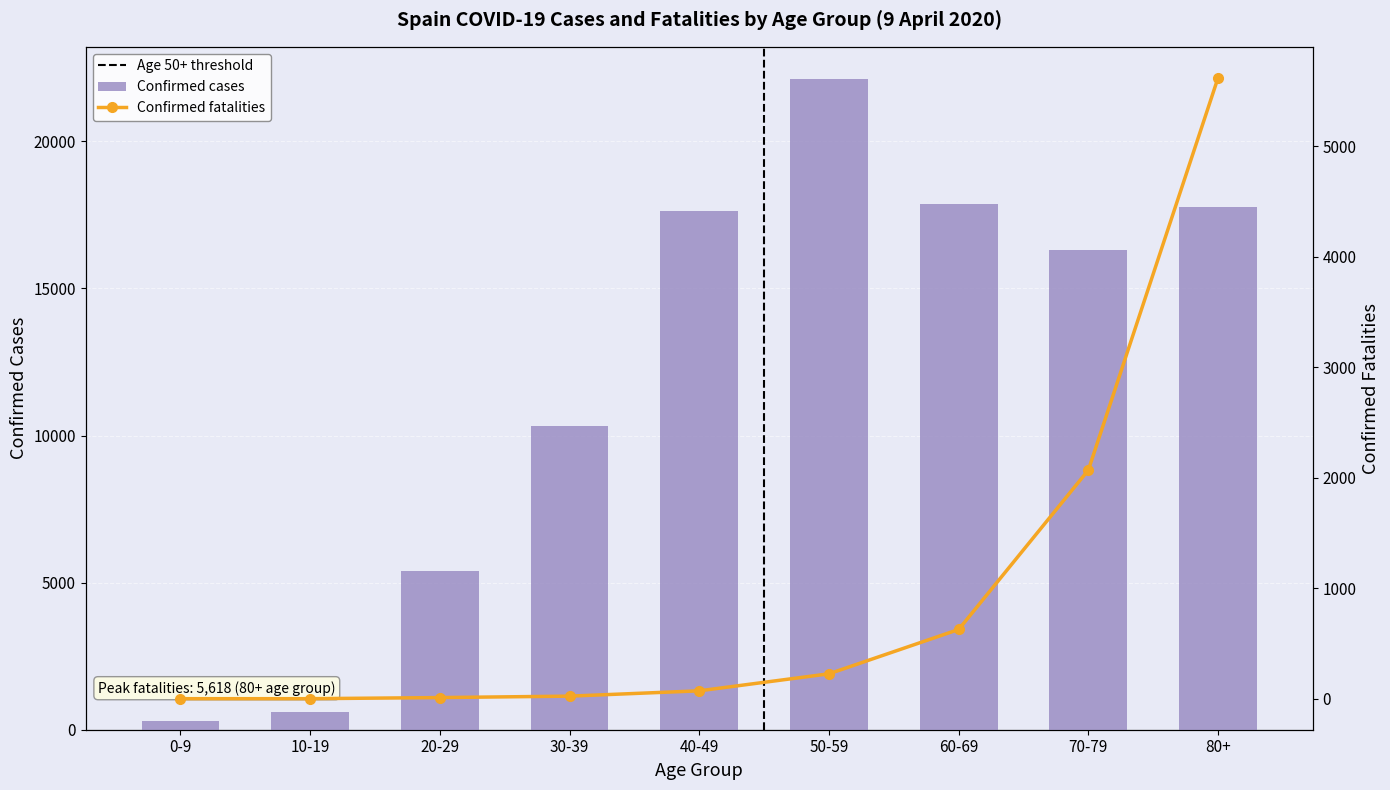

At which label is Confirmed cases closest to 11197?

30-39